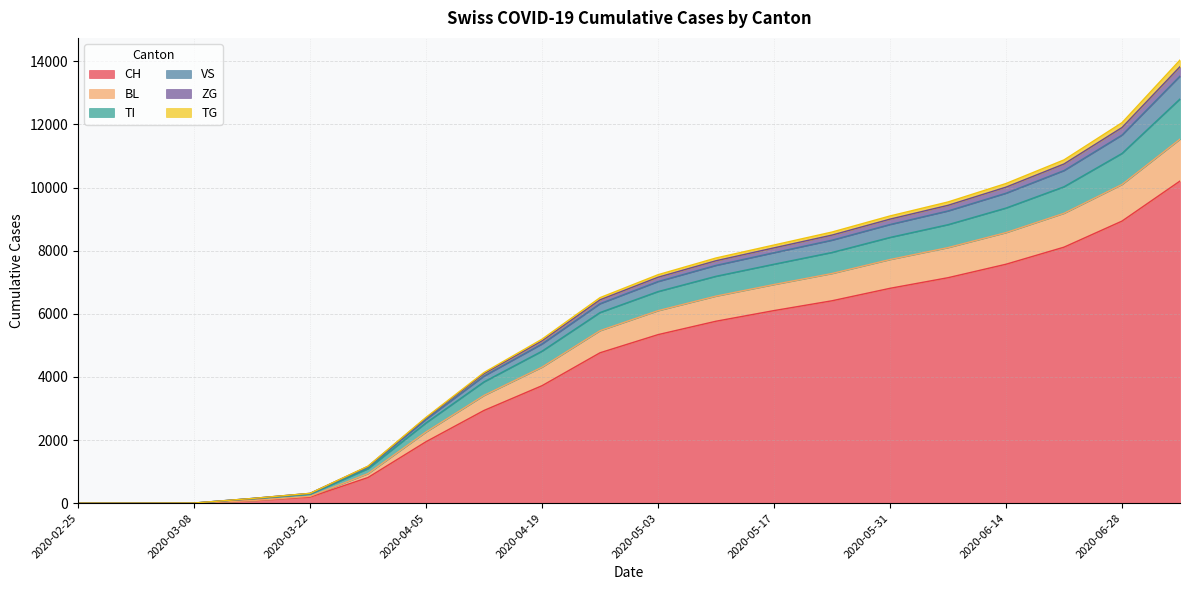

What is the difference between the CH values at 2020-06-07 and 2020-05-17?

1042